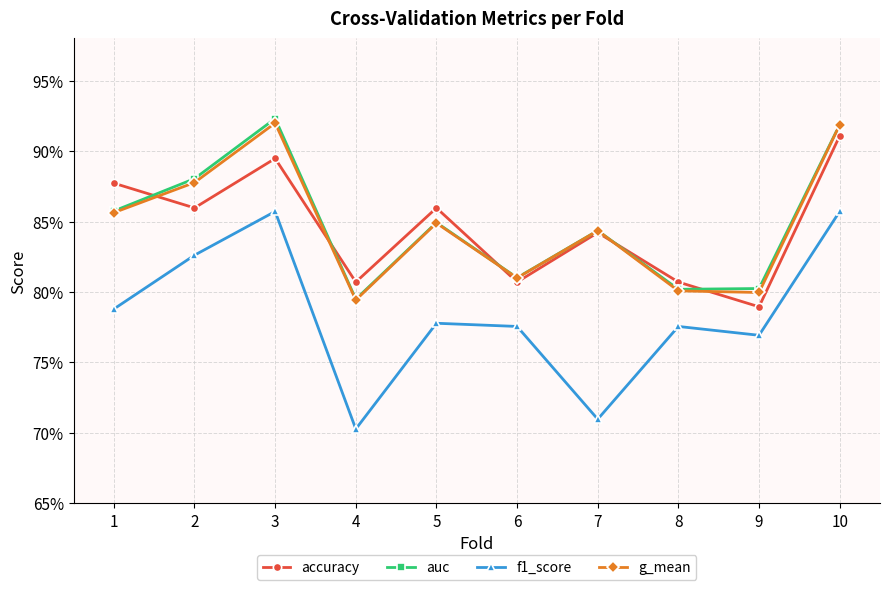

What are all the series names shown in the legend?

accuracy, auc, f1_score, g_mean